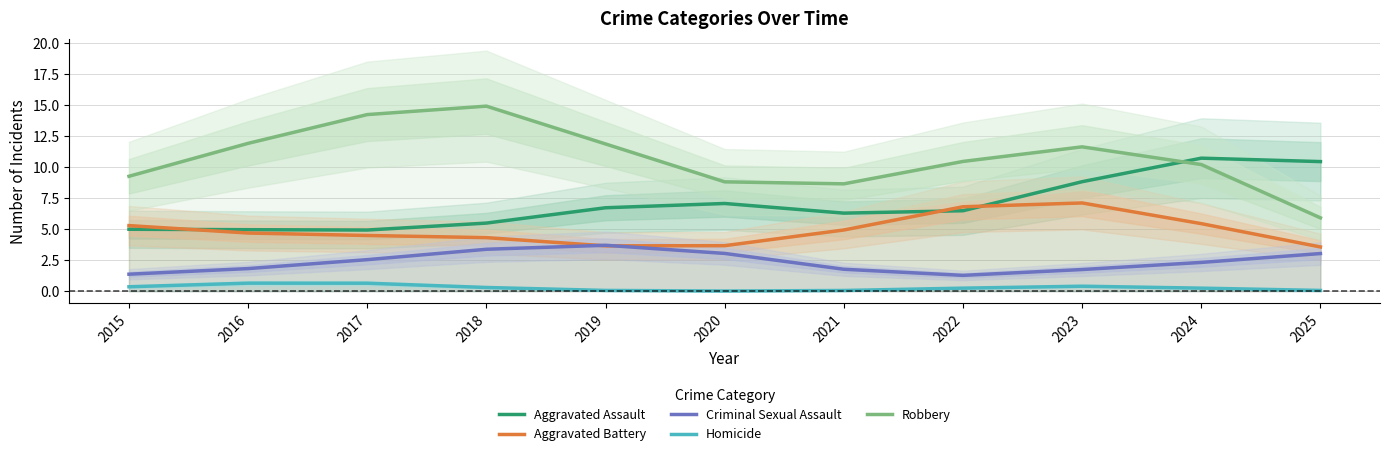

Reading left to right, list all the values displayed in this chart.

Aggravated Assault: 2015=5.0	2016=5.0	2017=4.9	2018=5.5	2019=6.7	2020=7.1	2021=6.3	2022=6.5	2023=8.8	2024=10.7	2025=10.5
Aggravated Battery: 2015=5.3	2016=4.7	2017=4.5	2018=4.3	2019=3.7	2020=3.7	2021=4.9	2022=6.8	2023=7.1	2024=5.4	2025=3.6
Criminal Sexual Assault: 2015=1.4	2016=1.8	2017=2.5	2018=3.4	2019=3.7	2020=3.0	2021=1.8	2022=1.3	2023=1.7	2024=2.3	2025=3.0
Homicide: 2015=0.4	2016=0.6	2017=0.6	2018=0.3	2019=0.1	2020=0.0	2021=0.1	2022=0.2	2023=0.4	2024=0.2	2025=0.1
Robbery: 2015=9.3	2016=11.9	2017=14.3	2018=14.9	2019=11.9	2020=8.8	2021=8.7	2022=10.5	2023=11.6	2024=10.2	2025=5.9